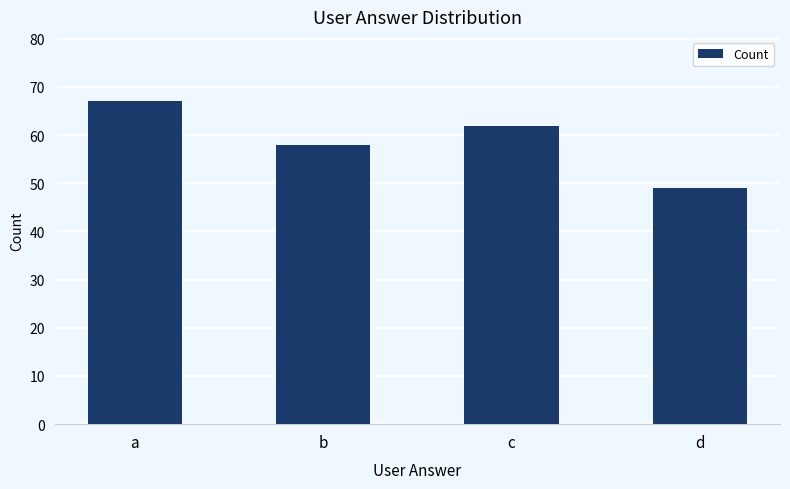

Is it true that the value at d is 49?

True